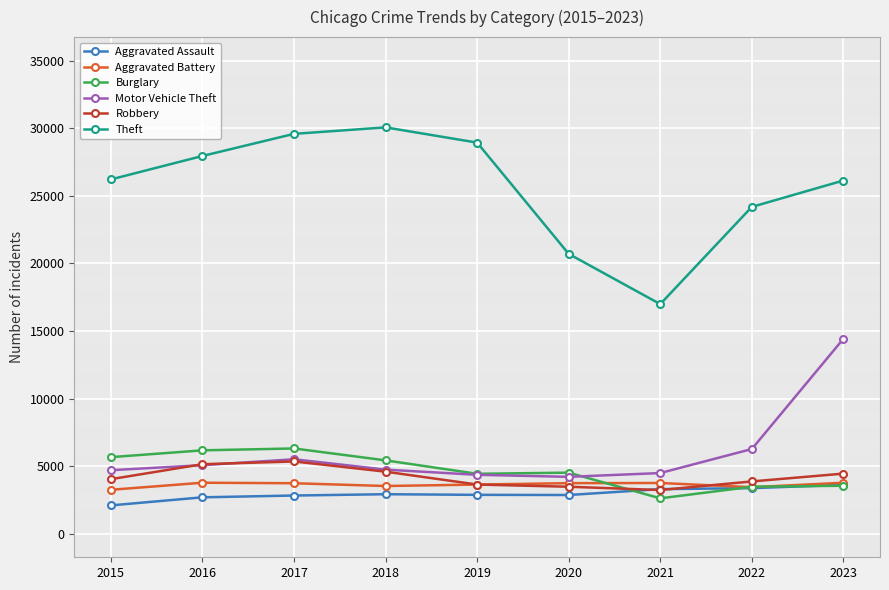

In Theft, how many points are higher than both neighbors (excluding endpoints)?

1